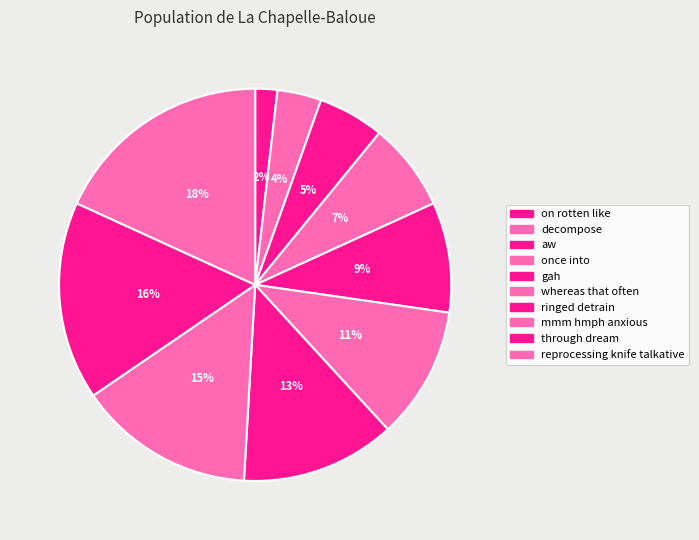

What is the largest slice in the pie chart?

reprocessing knife talkative